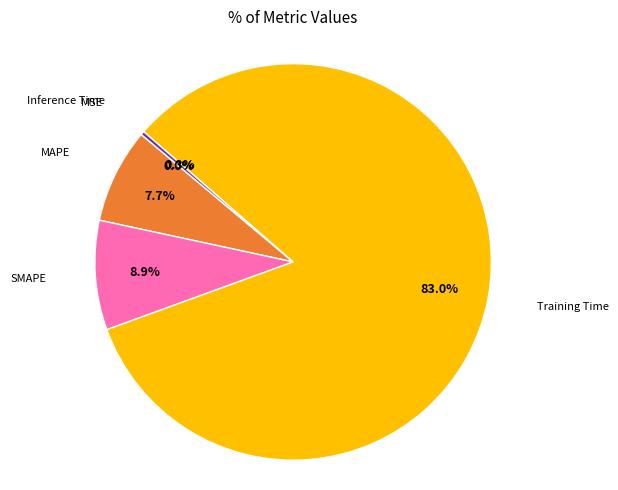

Does any single category account for the majority?

Yes